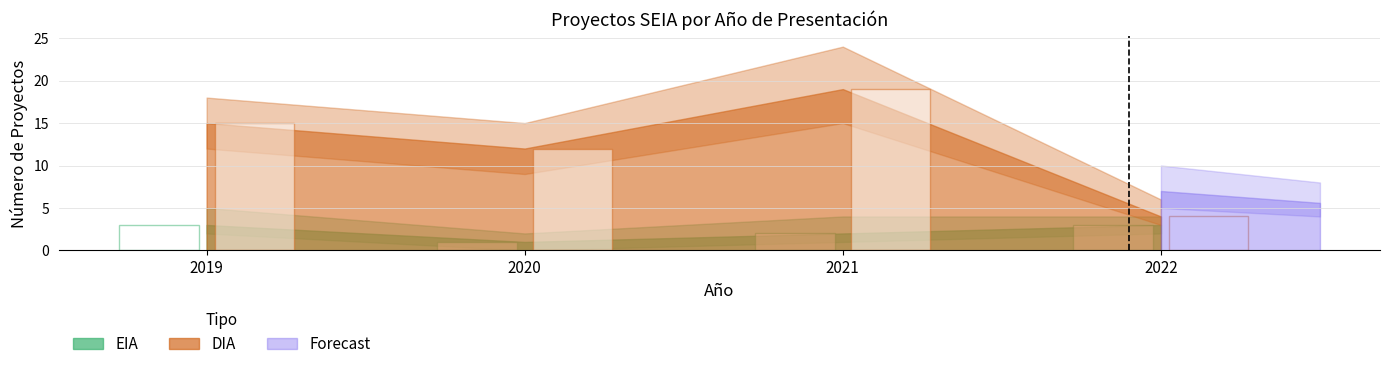

Reading left to right, list all the values displayed in this chart.

EIA: 3	1	2	3
DIA: 15	12	19	4